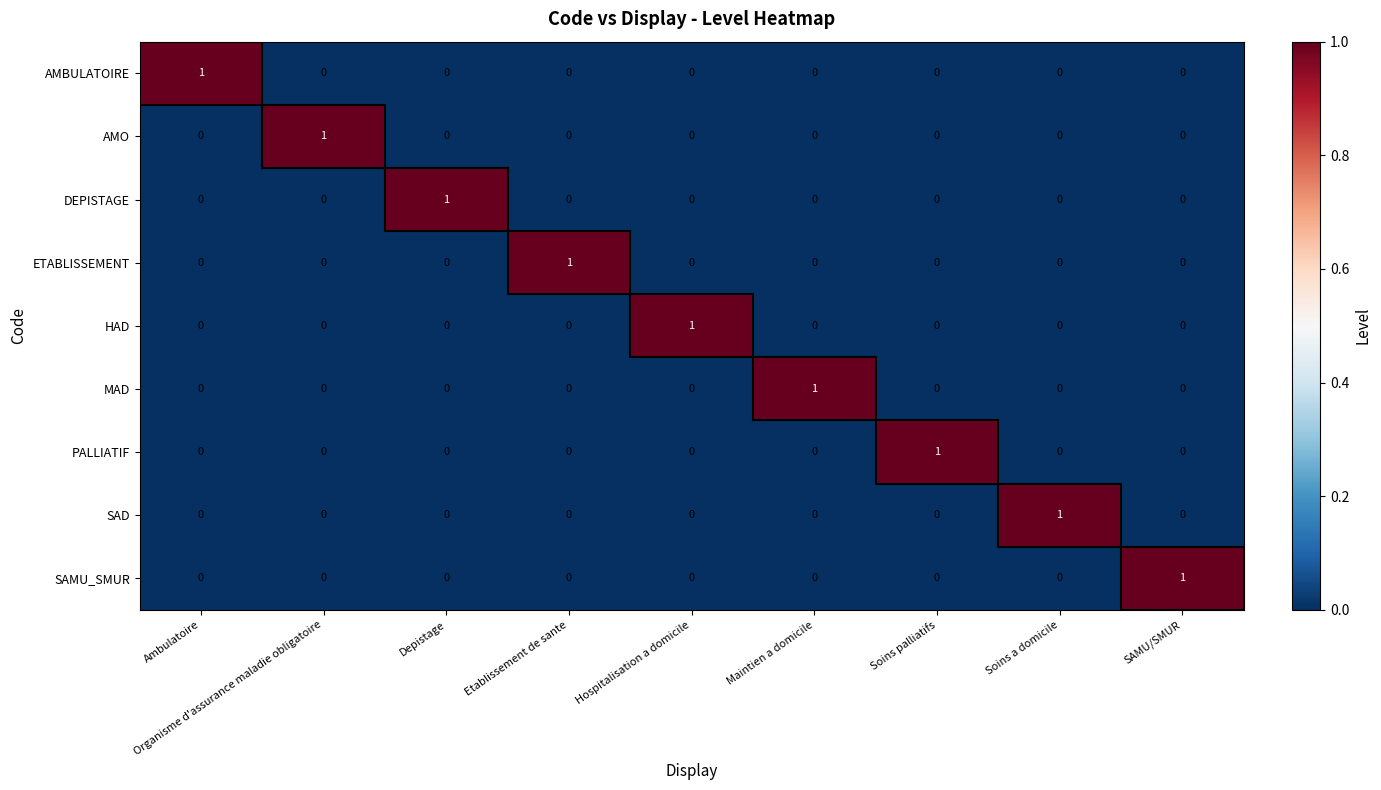

At how many categories does at least one series exceed 0?

9